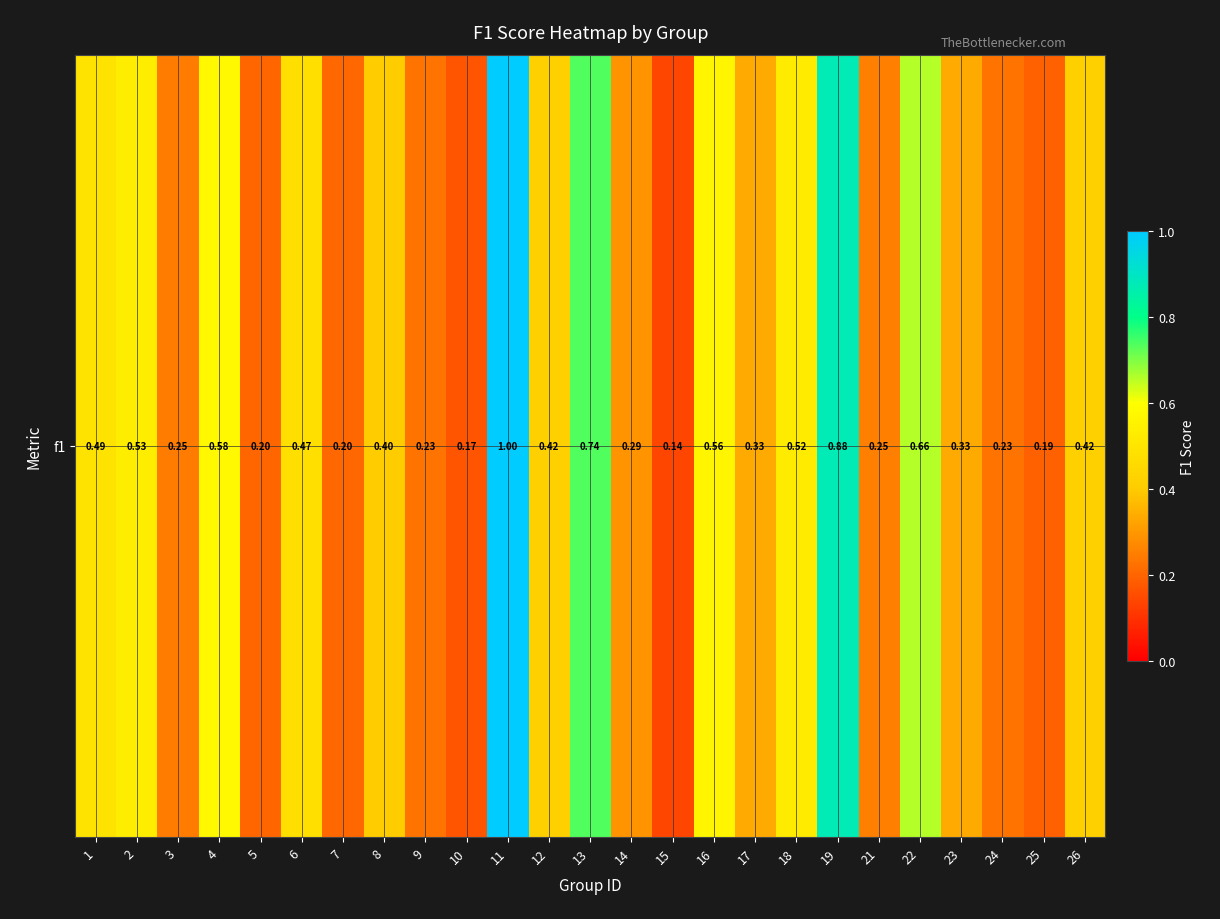

Between 22 and 8, which is larger?

22